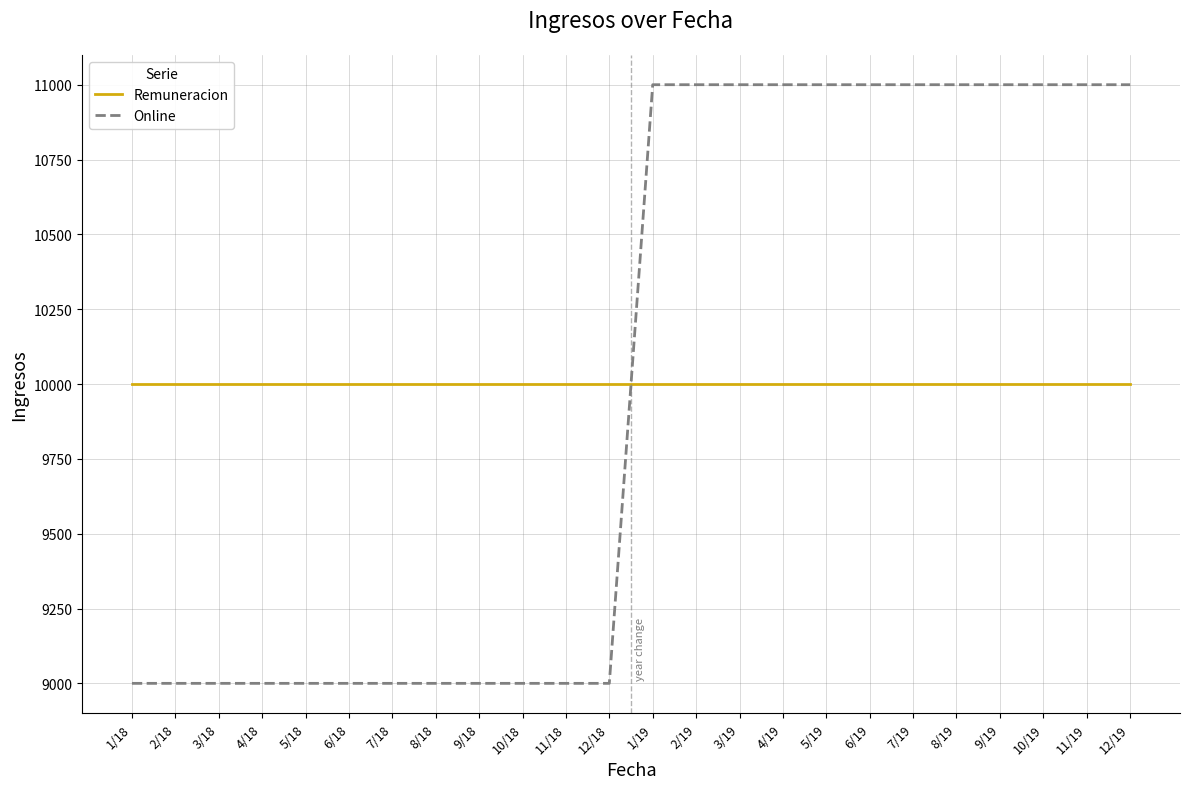

Is it true that Remuneracion equals 5104 at 9/19?

False